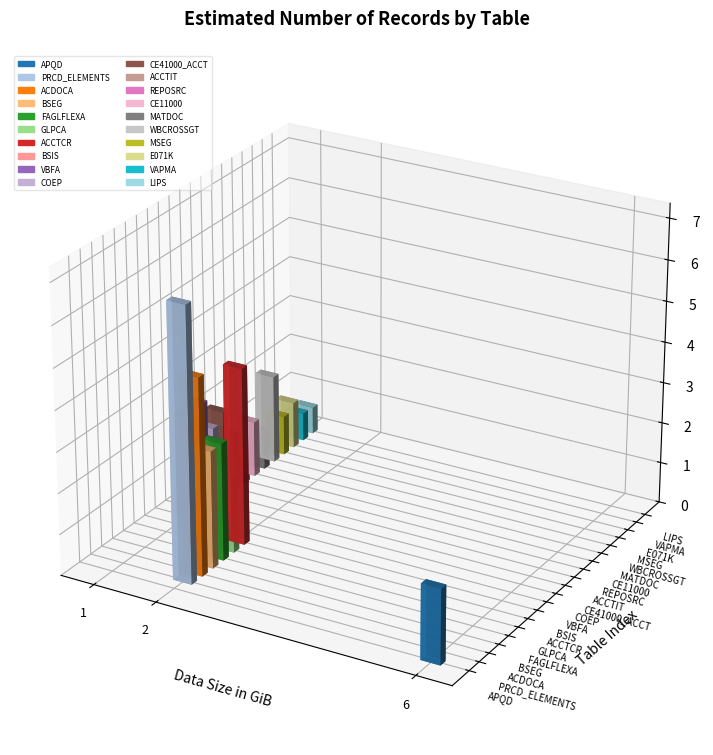

Reading left to right, transcribe all the data shown in this chart.

APQD=18233954	PRCD_ELEMENTS=66858711	ACDOCA=48109995	BSEG=28687496	FAGLFLEXA=28683752	GLPCA=19113396	ACCTCR=43192396	BSIS=25775759	VBFA=27336122	COEP=19377660	CE41000_ACCT=21610031	ACCTIT=14436482	REPOSRC=4967479	CE11000=13641442	MATDOC=9663506	WBCROSSGT=21617653	MSEG=9663506	E071K=11446734	VAPMA=6910838	LIPS=6634663